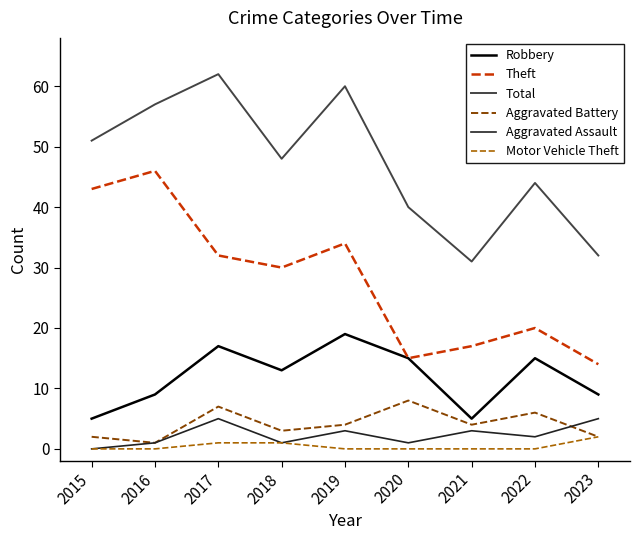

How many lines are shown in the chart?

6